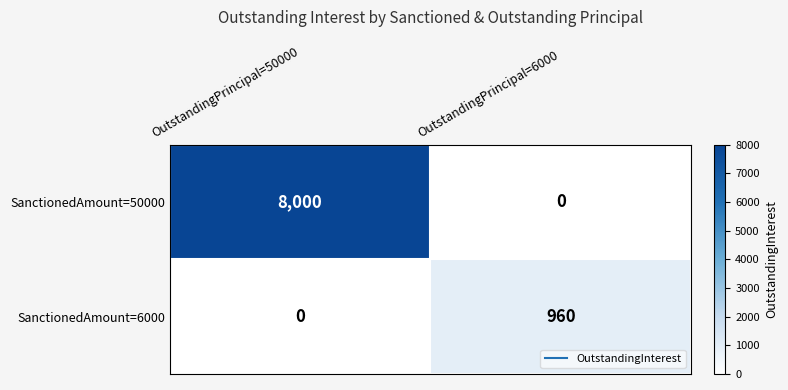

Read the SanctionedAmount=6000 value at OutstandingPrincipal=6000.

960